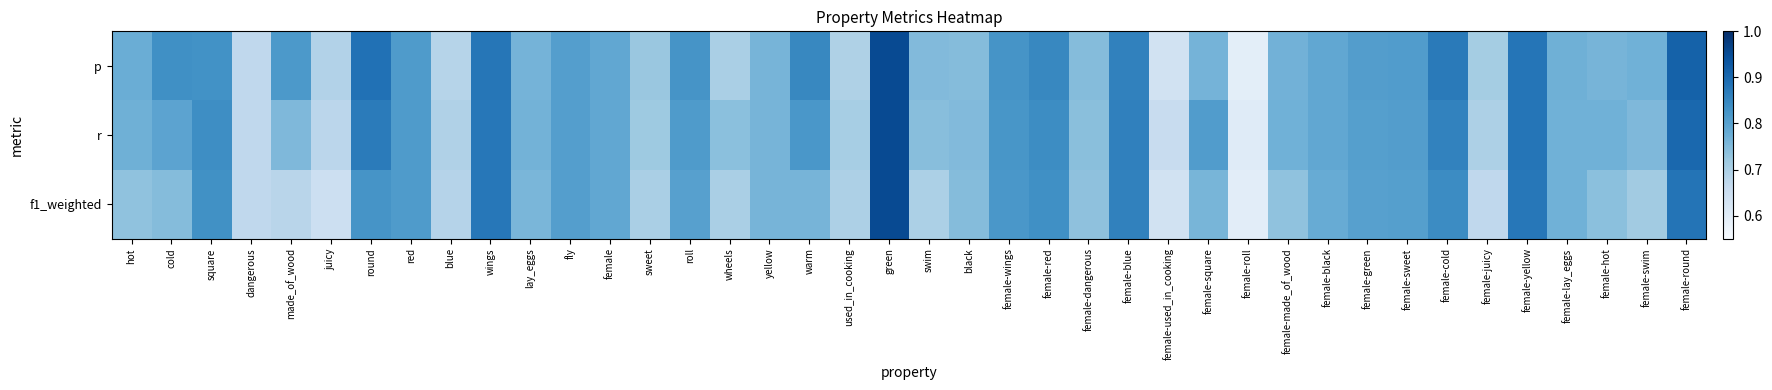

At how many categories does at least one series exceed 0?

40